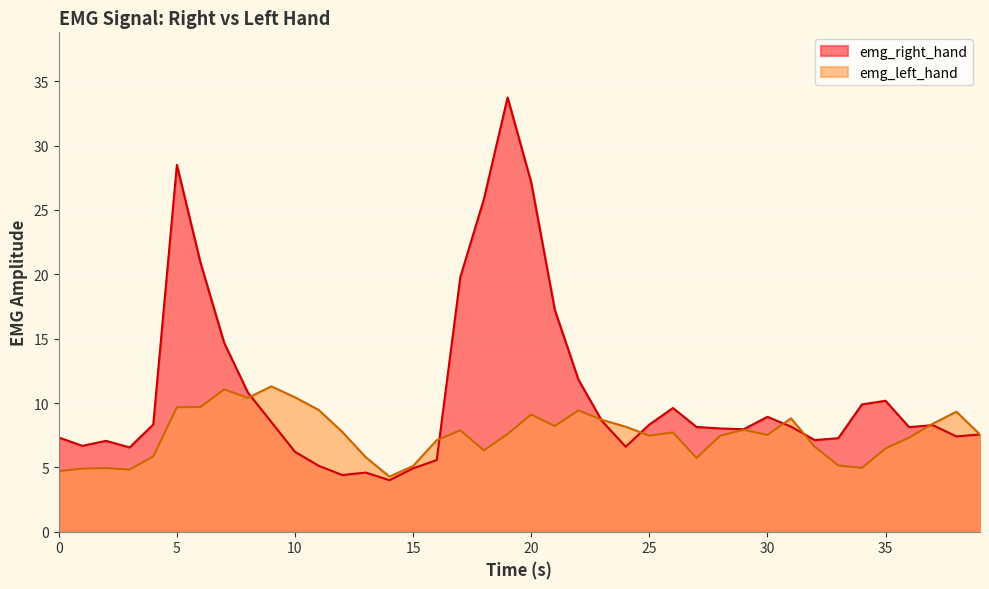

How many data points does each series have?

40